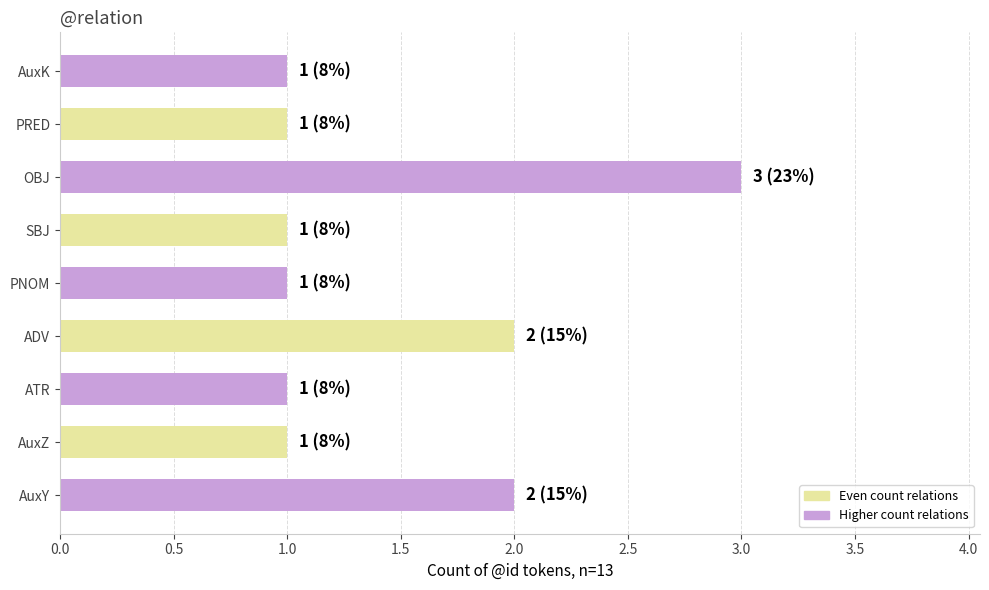

Is it true that the value at SBJ is 2?

False